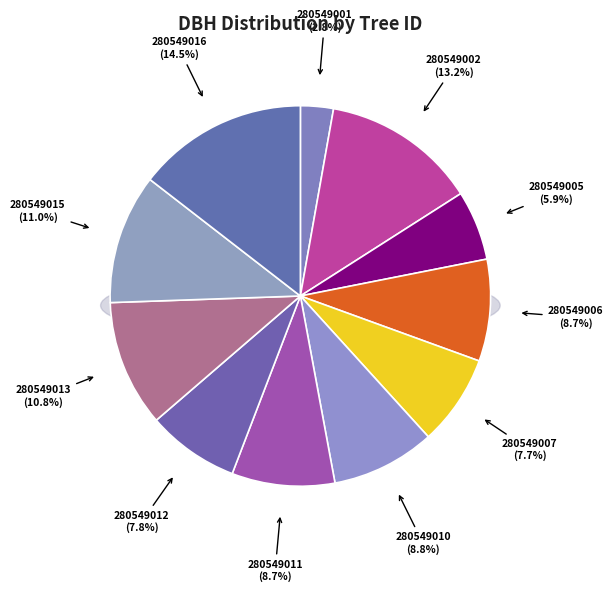

Count the number of slices in the pie.

11